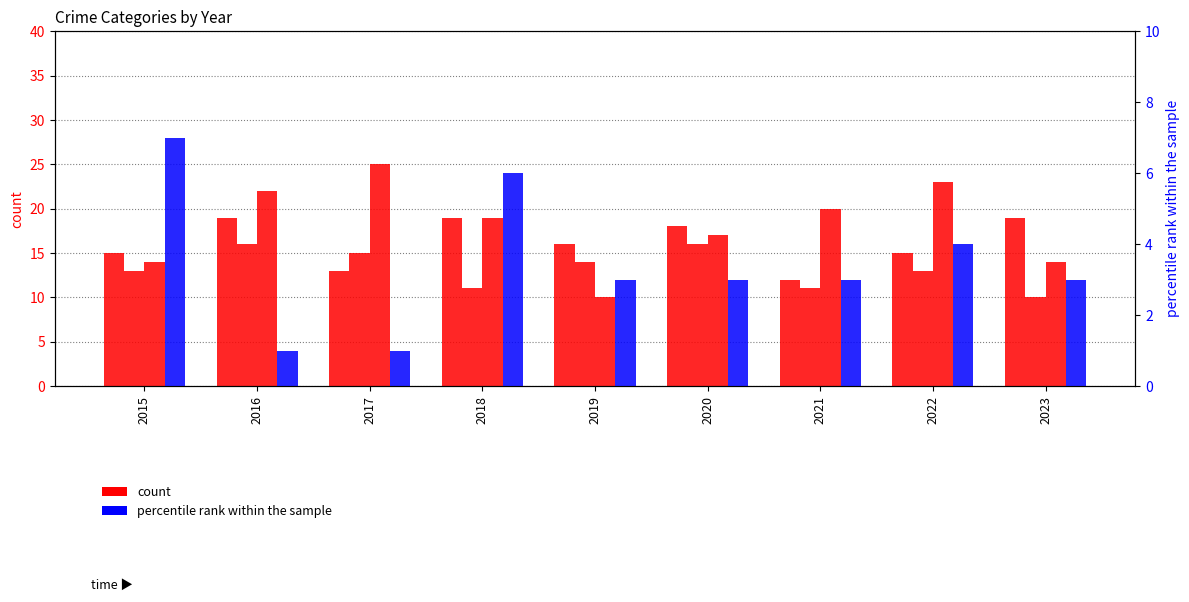

Between 2018 and 2022, which series saw the biggest shift?

Aggravated Assault